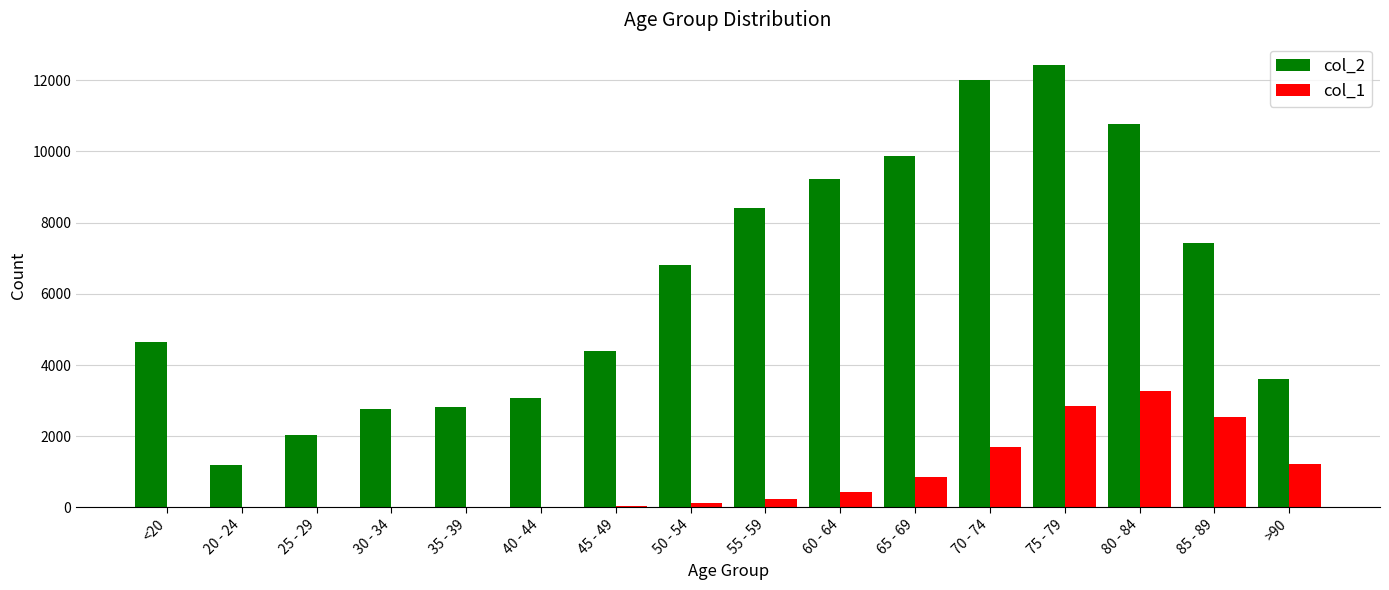

How many data points does each series have?

16